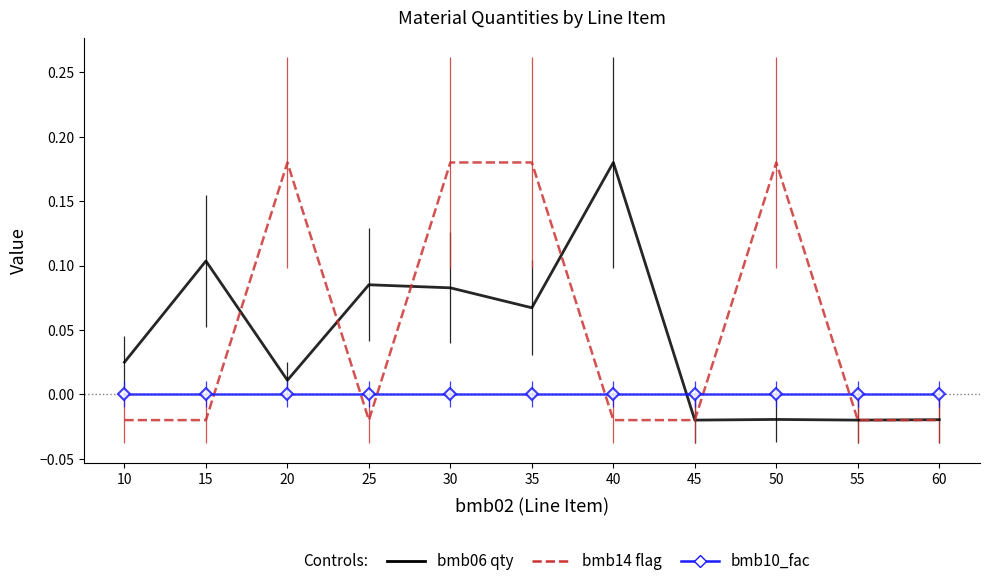

Reading left to right, list all the values displayed in this chart.

bmb_file.bmb06: 0.0	0.1	0.0	0.1	0.1	0.1	0.2	-0.0	-0.0	-0.0	-0.0
bmb_file.bmb14: -0.0	-0.0	0.2	-0.0	0.2	0.2	-0.0	-0.0	0.2	-0.0	-0.0